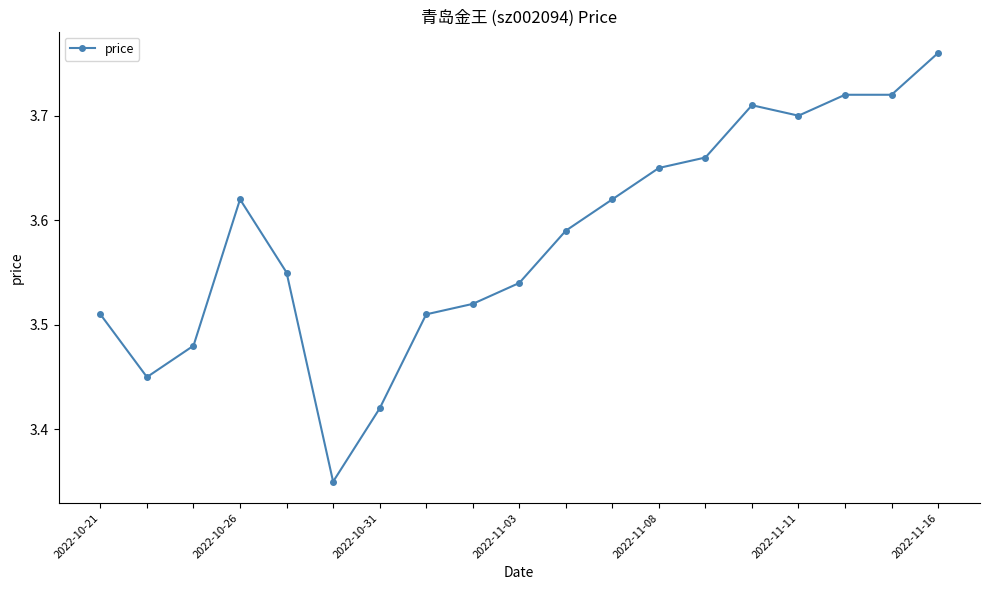

What is the sum of all values?

68.1